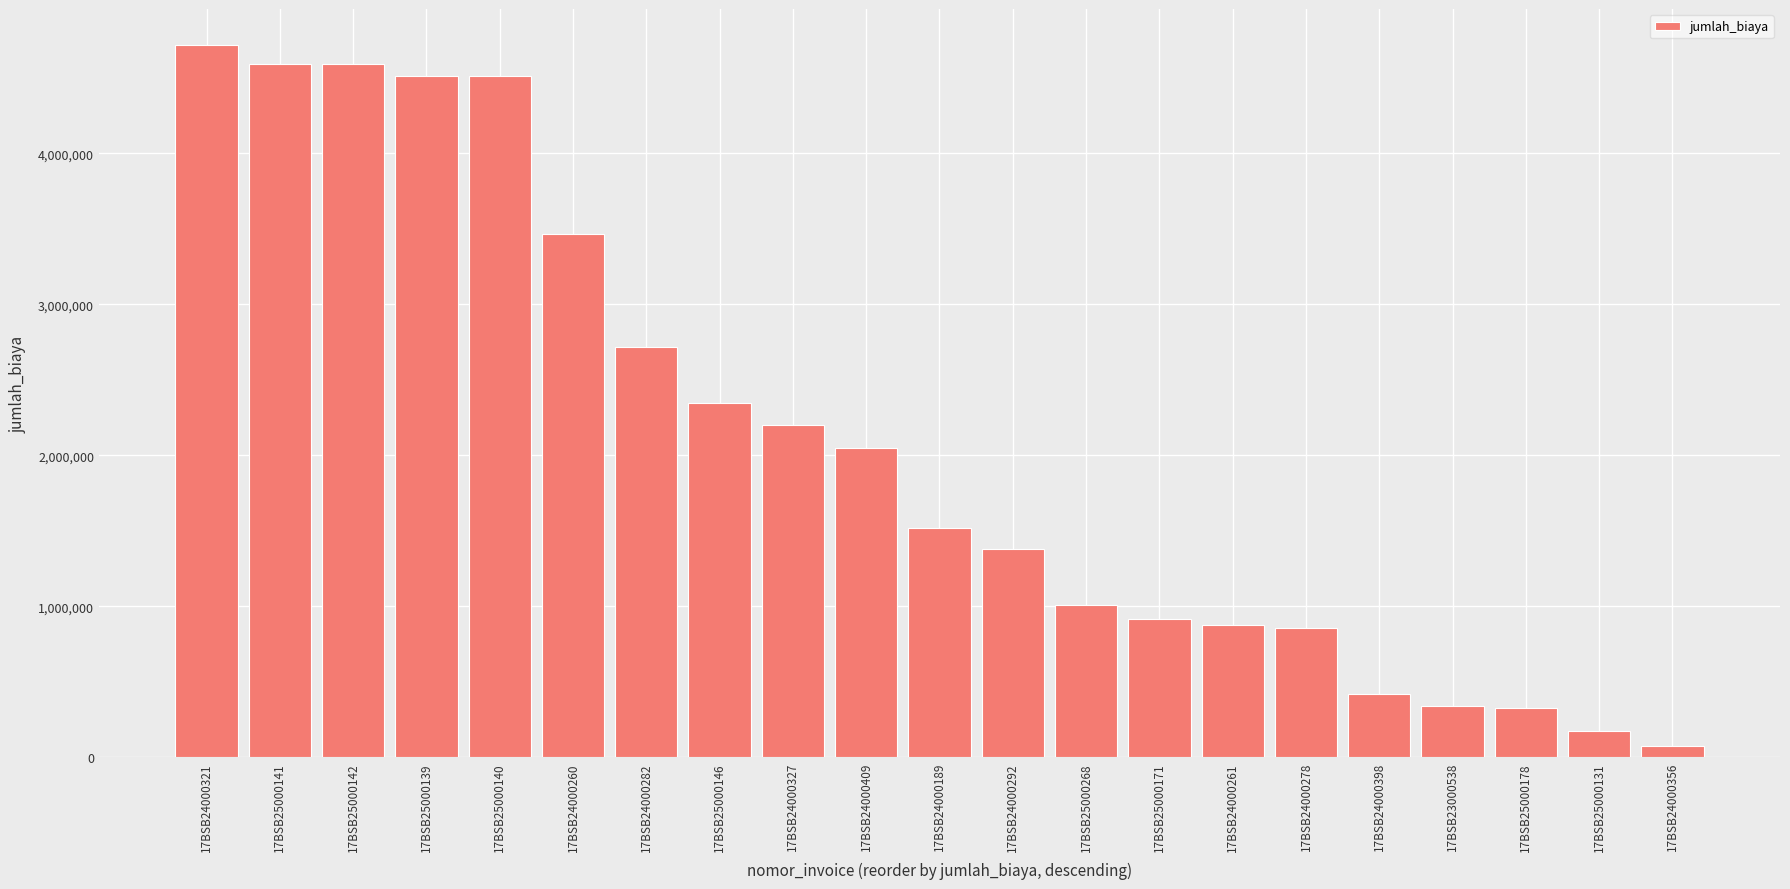

How many data points are less than 1519940?

10